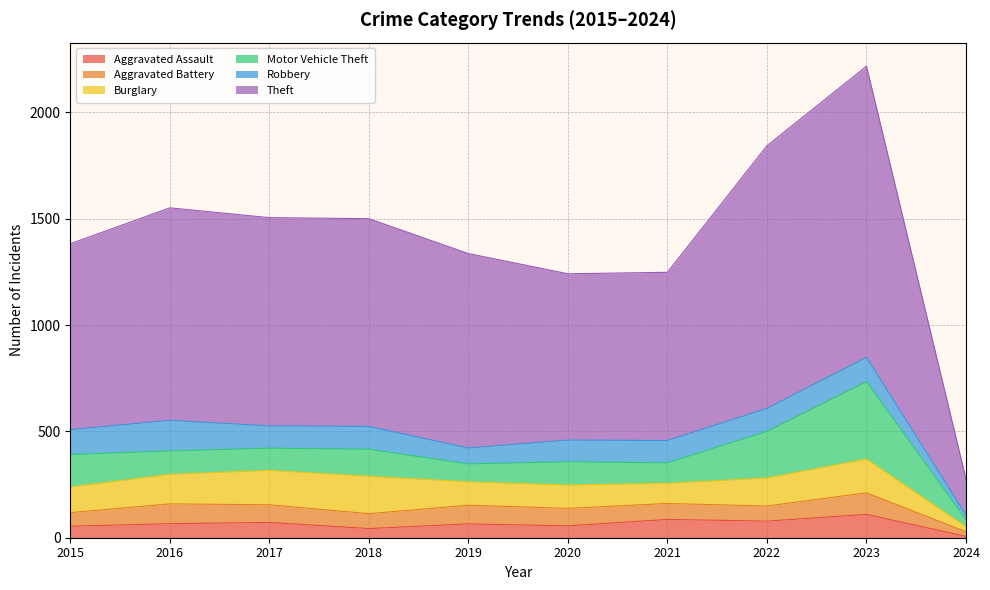

What are all the series names shown in the legend?

Aggravated Assault, Aggravated Battery, Burglary, Motor Vehicle Theft, Robbery, Theft